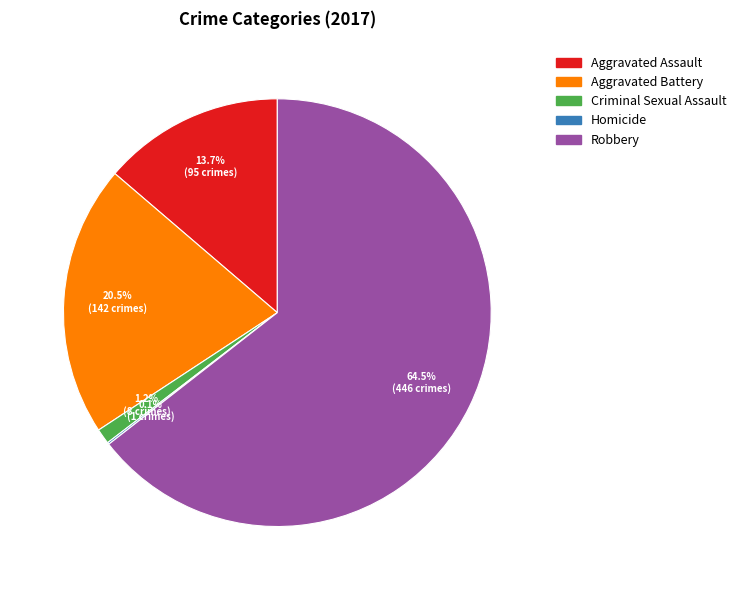

What is the majority slice?

Robbery